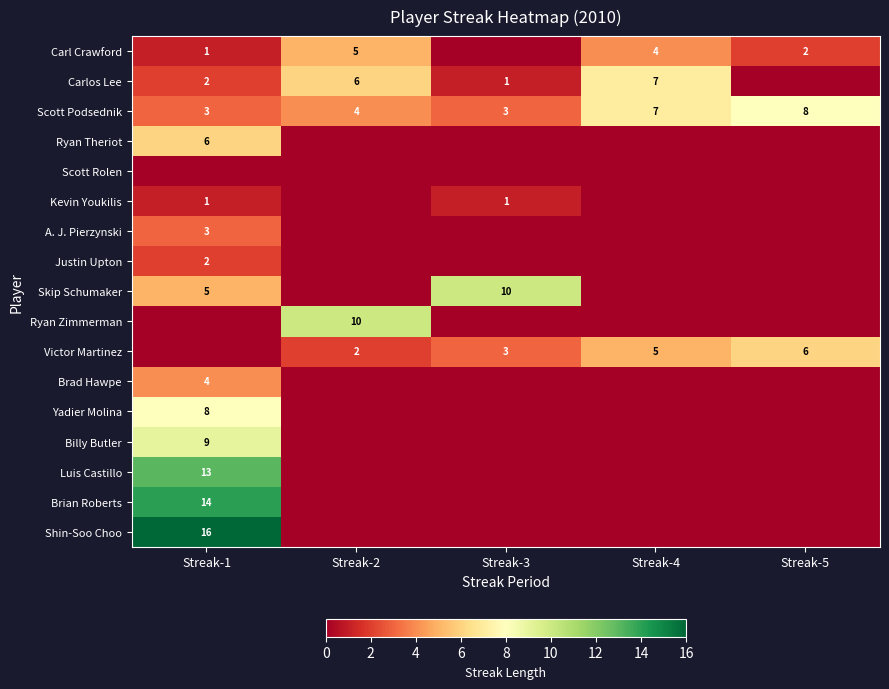

Between Streak-5 and Streak-2, which is larger?

Streak-2